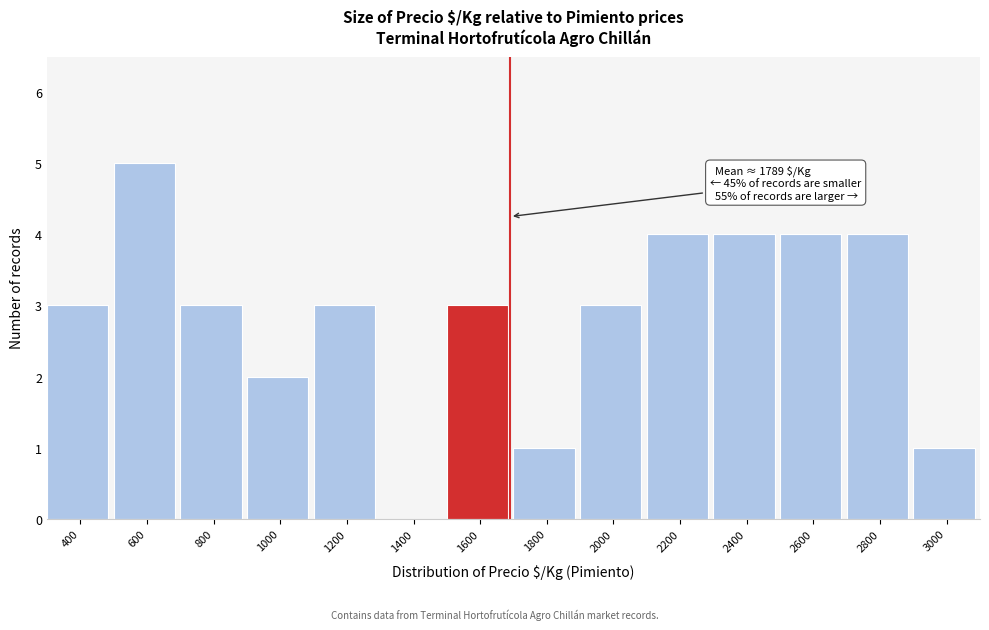

Reading left to right, list all the values displayed in this chart.

400=3	600=5	800=3	1000=2	1200=3	1400=0	1600=3	1800=1	2000=3	2200=4	2400=4	2600=4	2800=4	3000=1